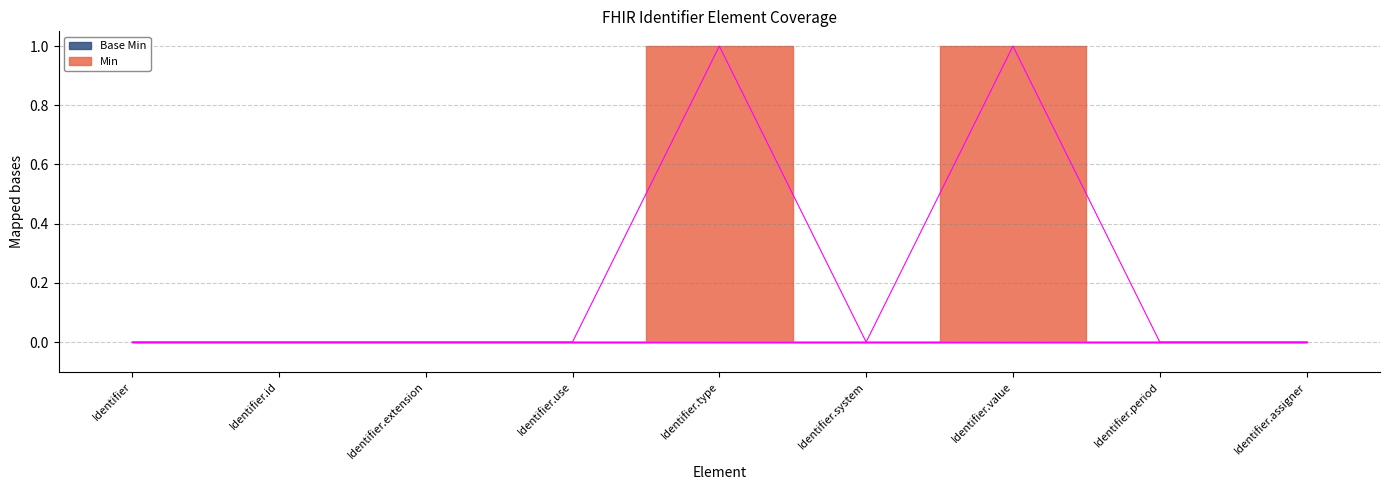

Which category has the highest value across all series?

Identifier.type